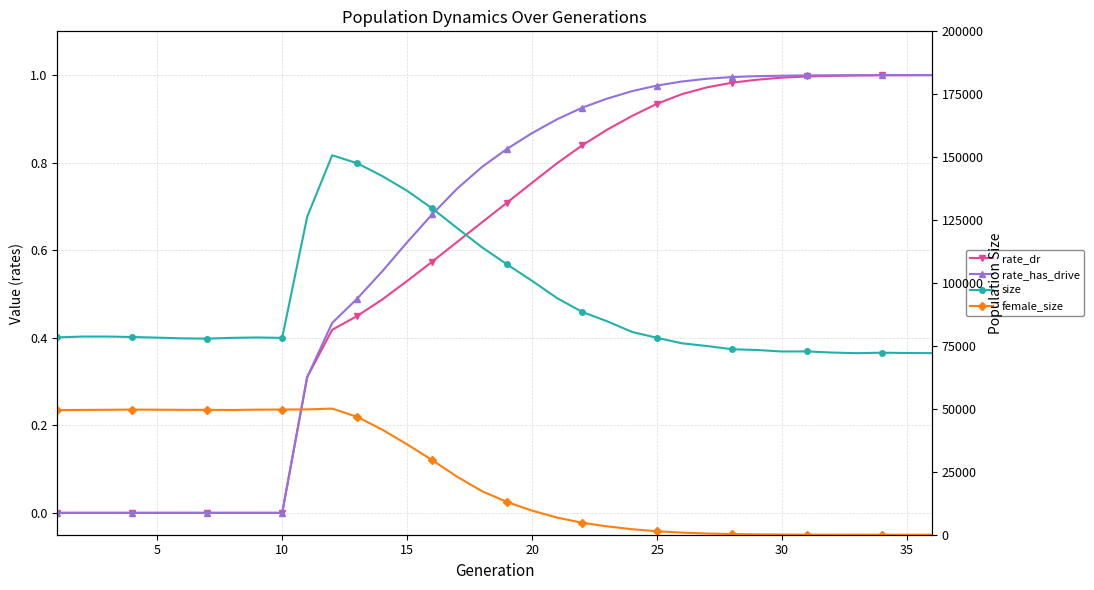

The rate_has_drive series shows 0.2 at 35. True or false?

False